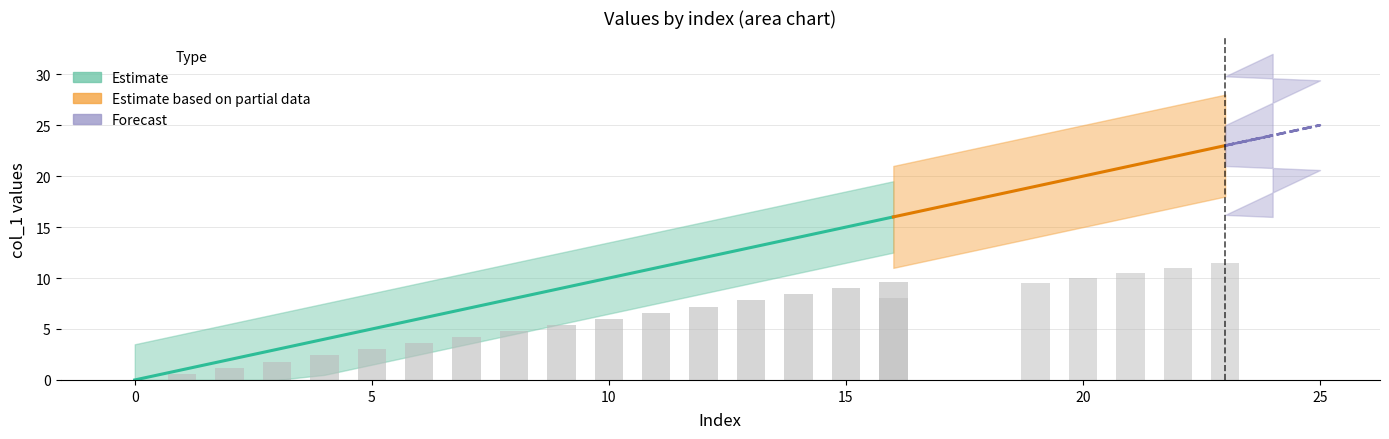

Between 3 and 13, which is larger?

13